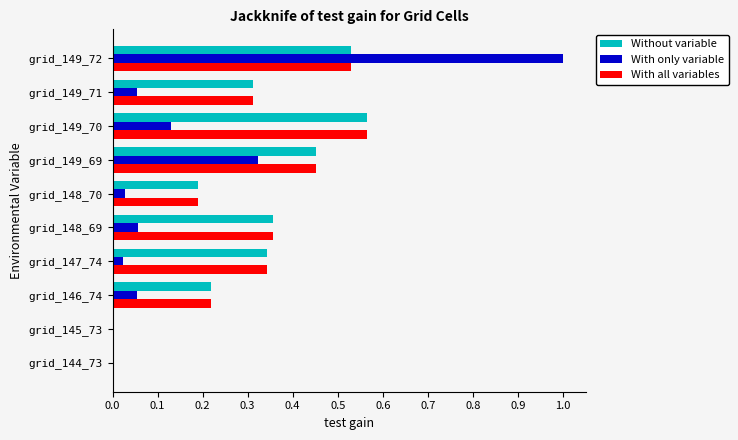

What is the greatest value displayed?

1.0